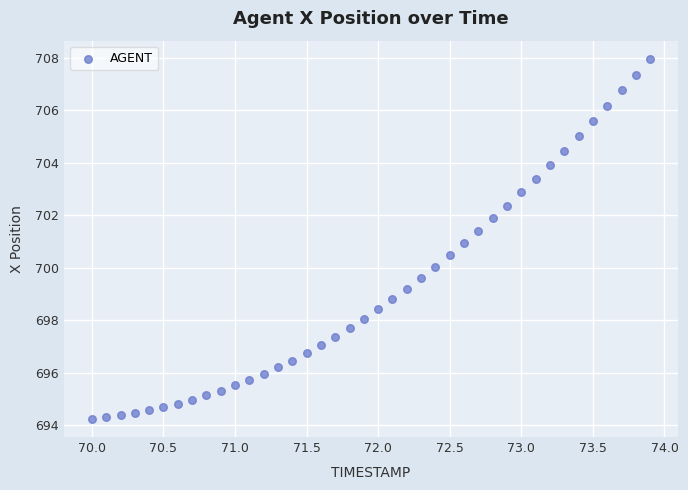

What is the range of X values (max minus min)?

3.9